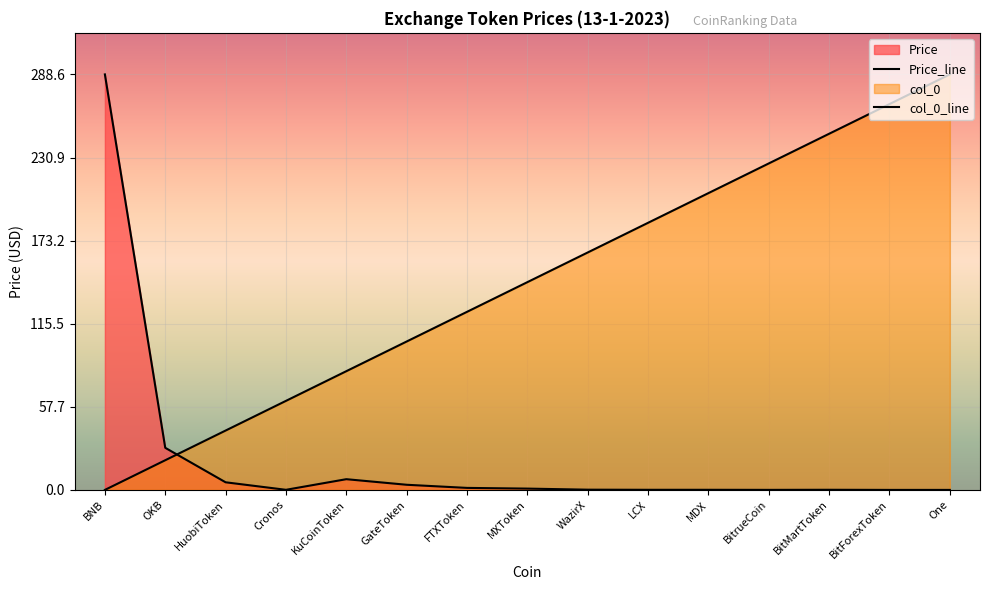

Reading left to right, extract all data points from this chart.

Price_line: 288.6	29.2	5.3	0.1	7.4	3.6	1.4	0.9	0.2	0.1	0.1	0.0	0.1	0.0	0.0
col_0_line: 0.0	20.6	41.2	61.9	82.5	103.1	123.7	144.3	164.9	185.6	206.2	226.8	247.4	268.0	288.6